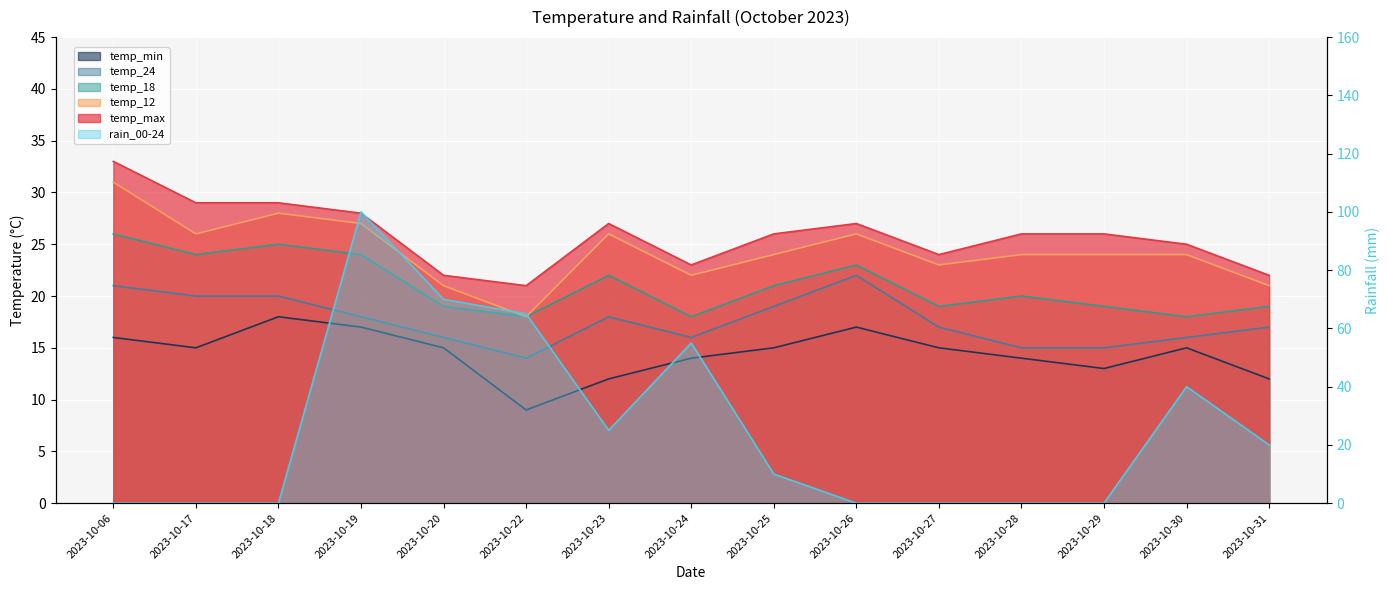

Rank the categories by temp_18 value from highest to lowest.

2023-10-06, 2023-10-18, 2023-10-17, 2023-10-19, 2023-10-26, 2023-10-23, 2023-10-25, 2023-10-28, 2023-10-20, 2023-10-27, 2023-10-29, 2023-10-31, 2023-10-22, 2023-10-24, 2023-10-30